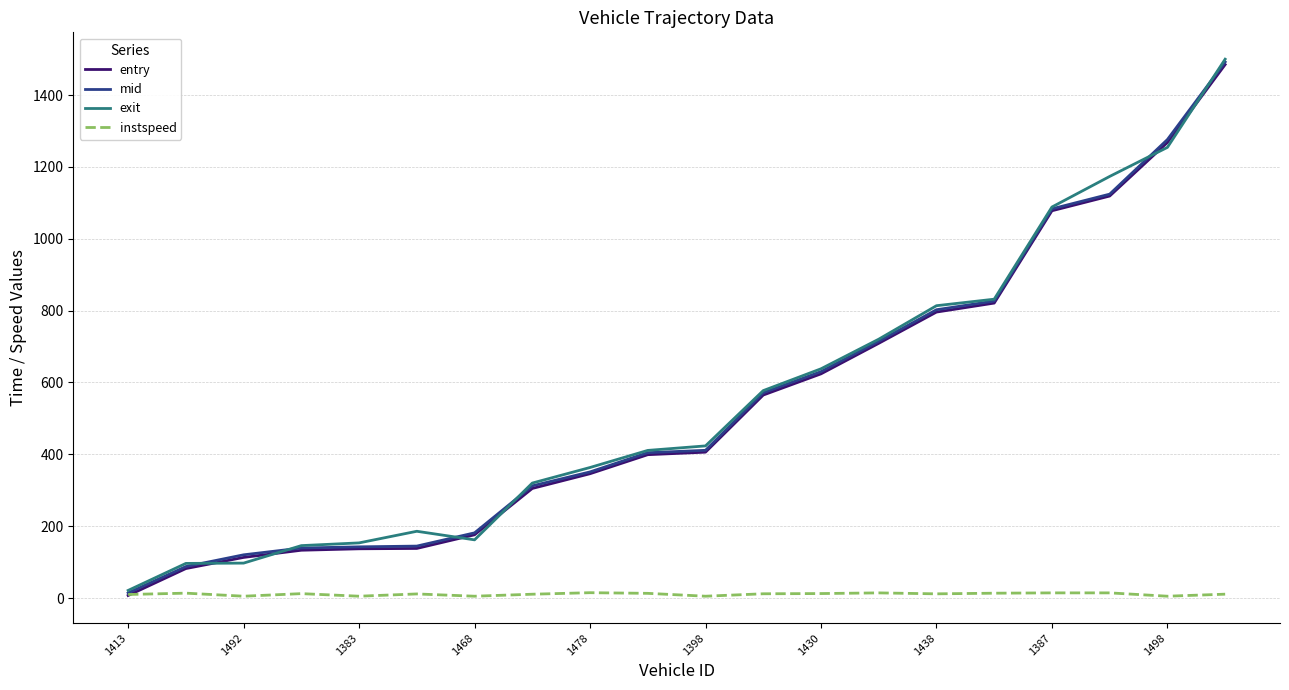

Which series has the largest range (max minus min)?

exit